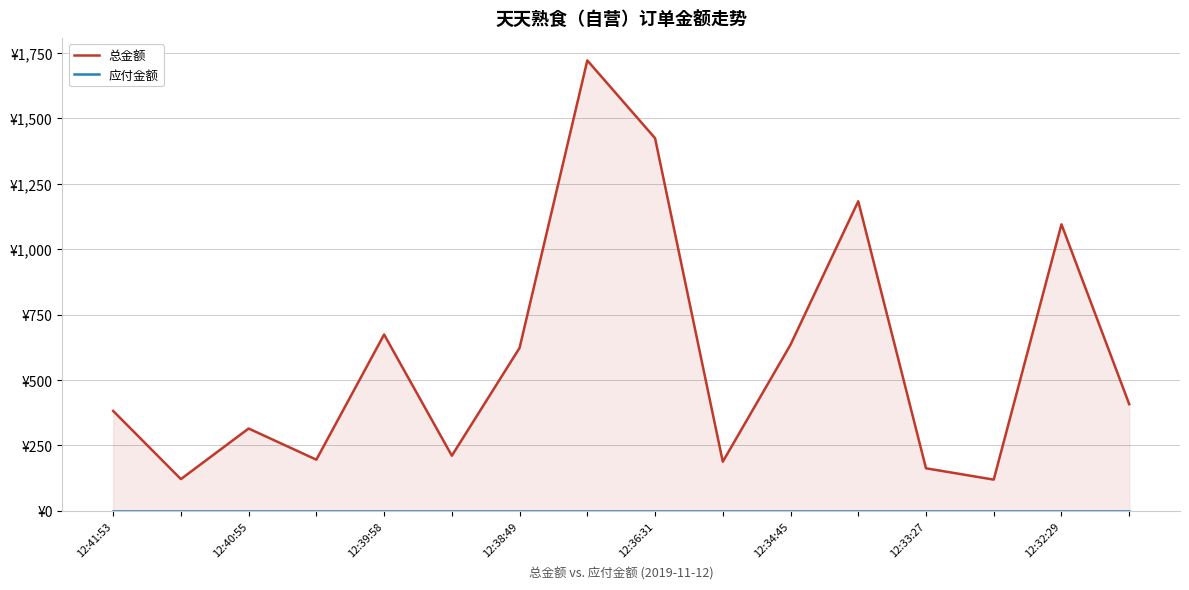

At 8, list the series in order from largest to smallest.

总金额, 应付金额